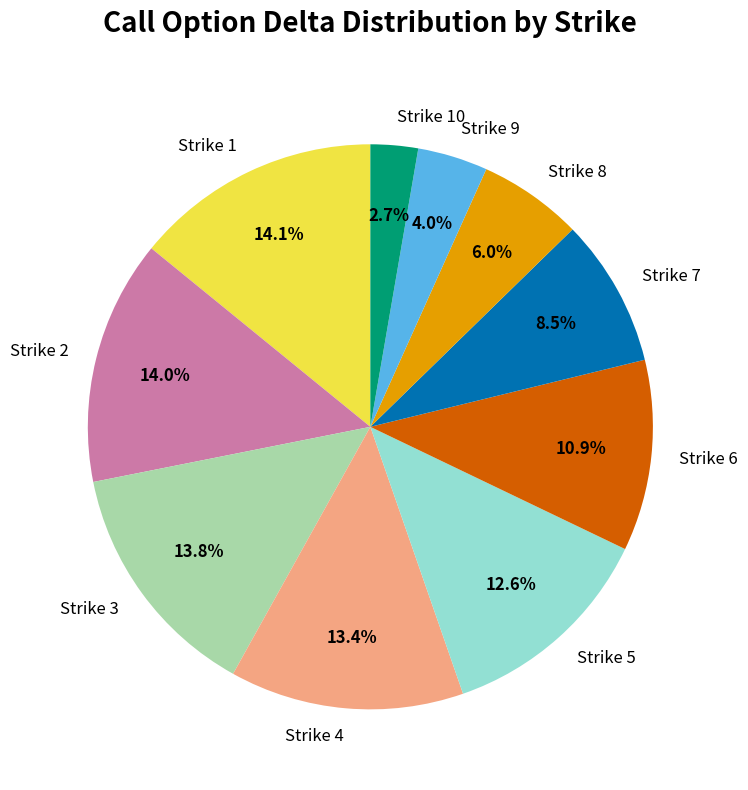

To the nearest percent, what portion does Strike 3 represent?

14%